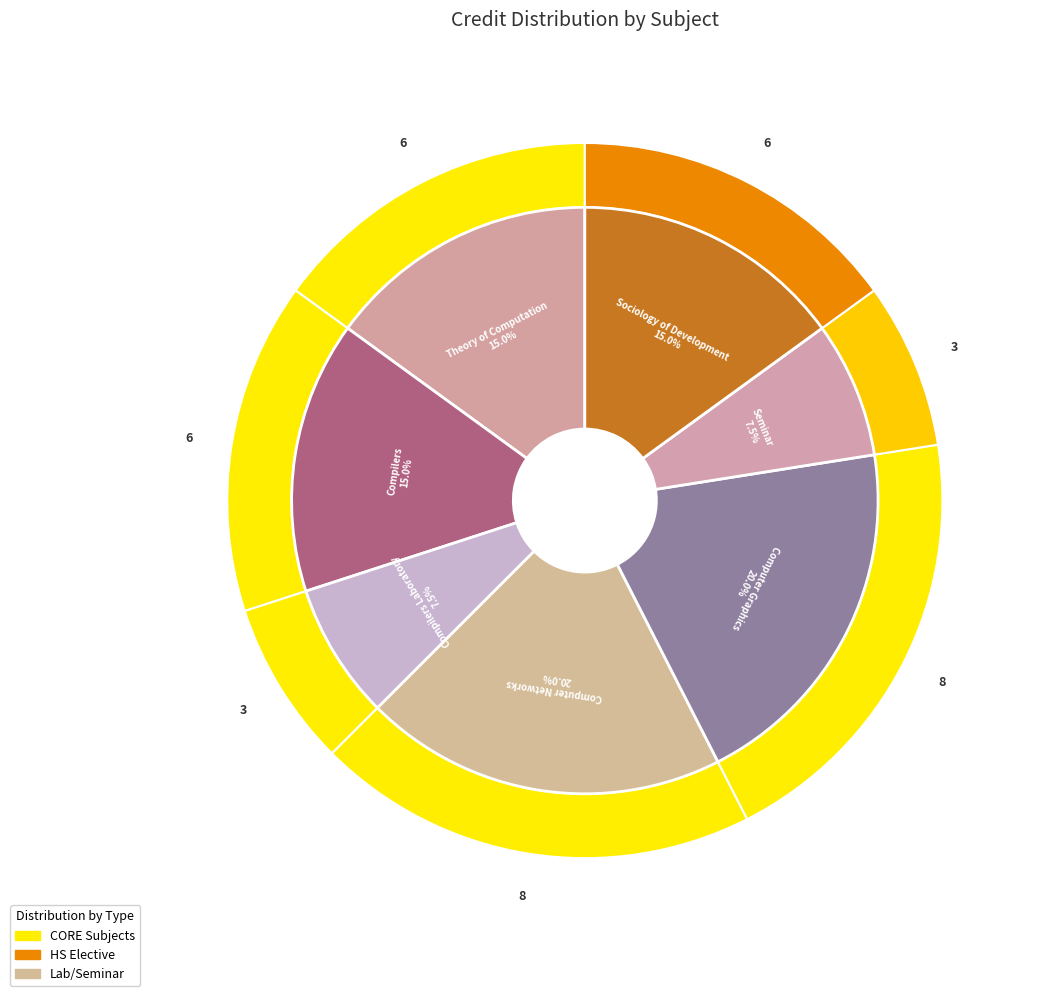

To the nearest percent, what portion does CS347 Compilers Laboratory represent?

8%